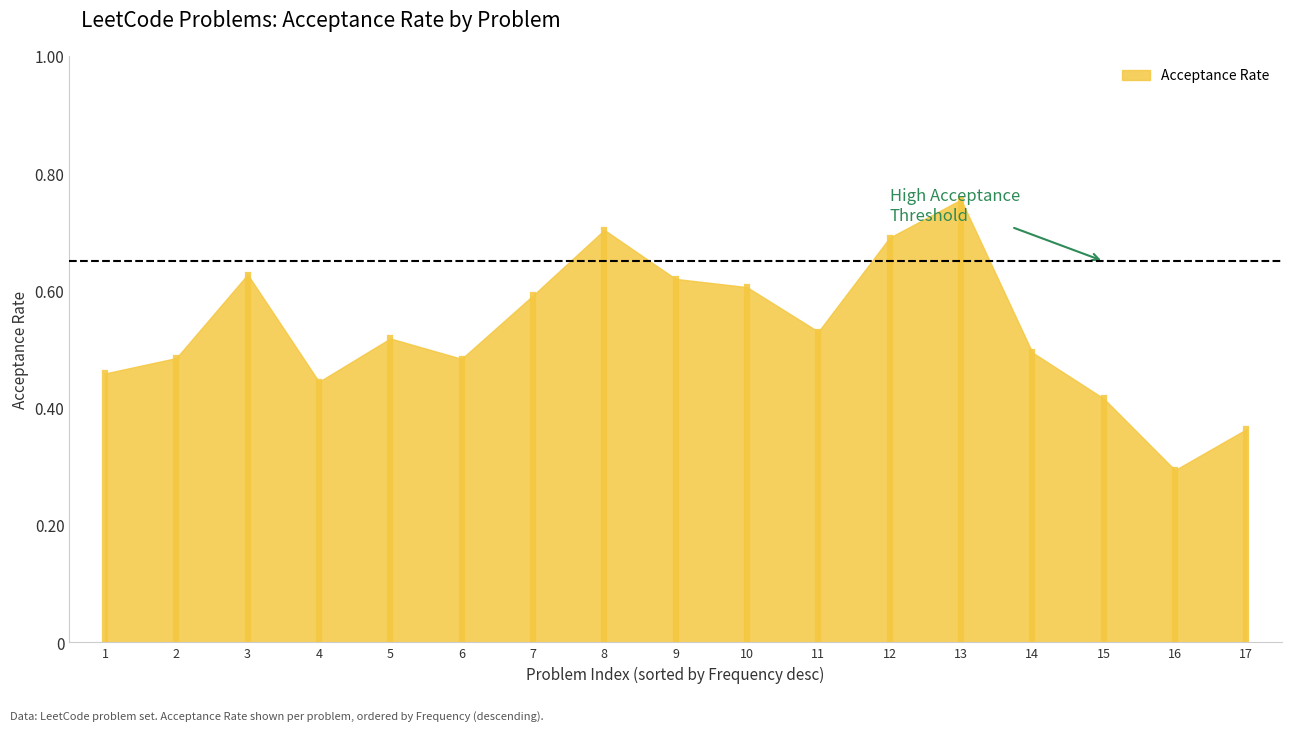

At which label is the value closest to 0?

16